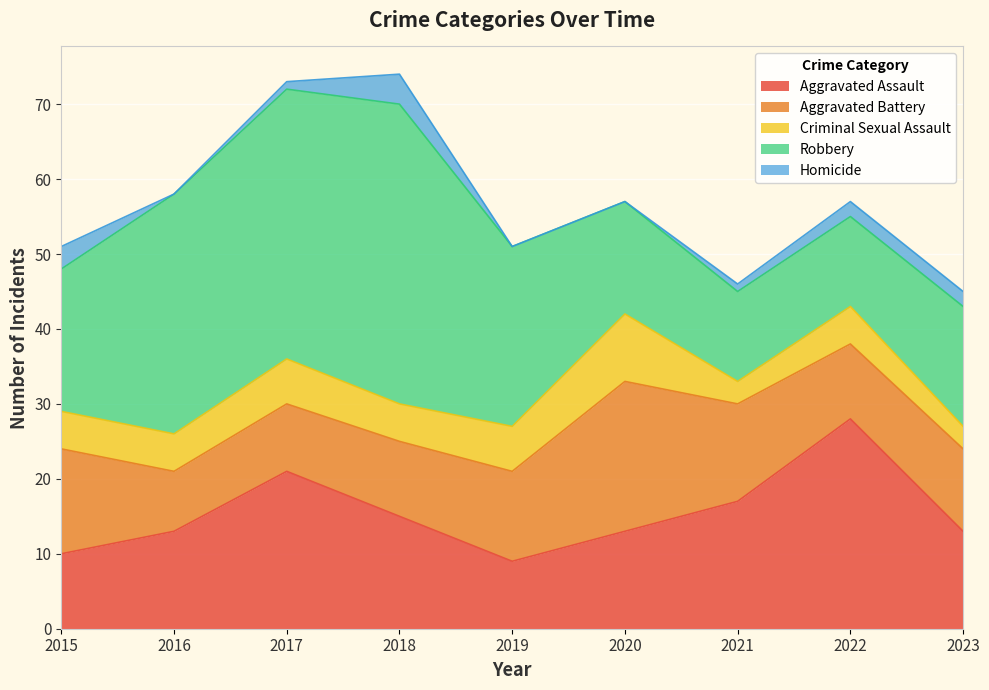

Where does the Aggravated Assault series first go above 13?

2017